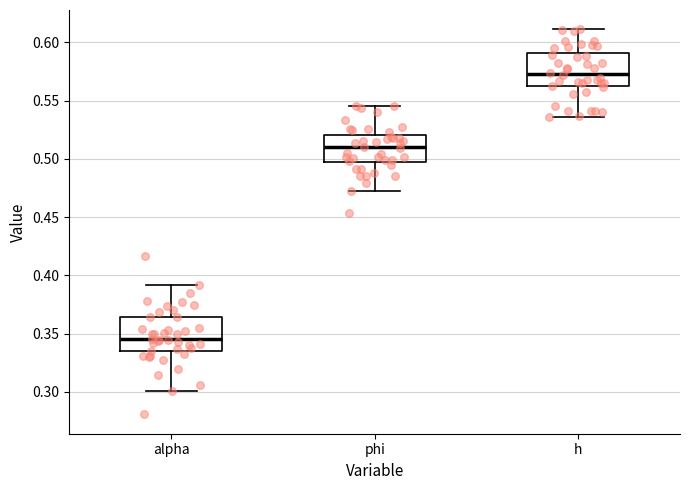

Which box's median line is the highest?

h